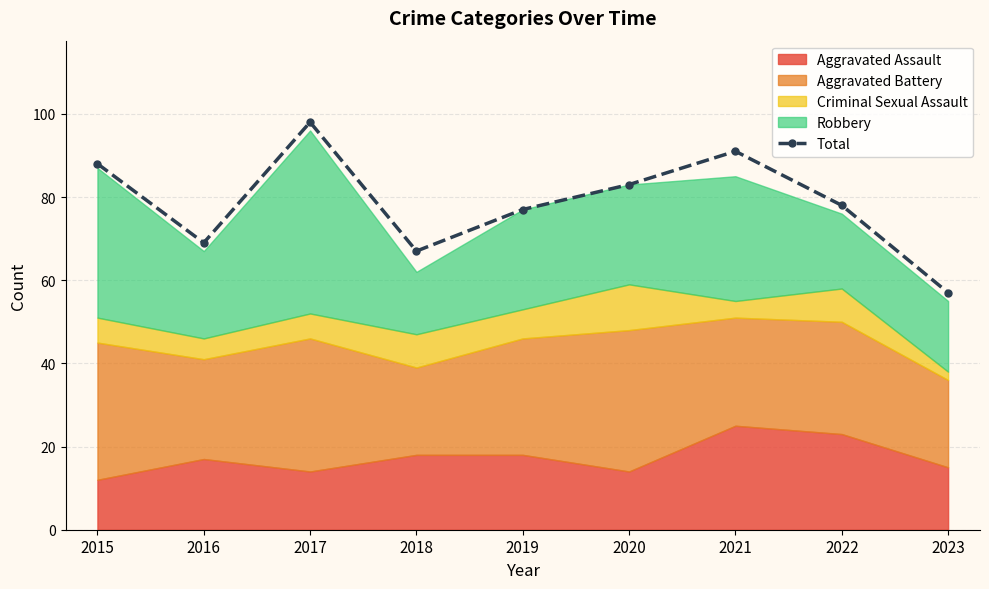

The chart shows a value of 69 at 2016. True or false?

True